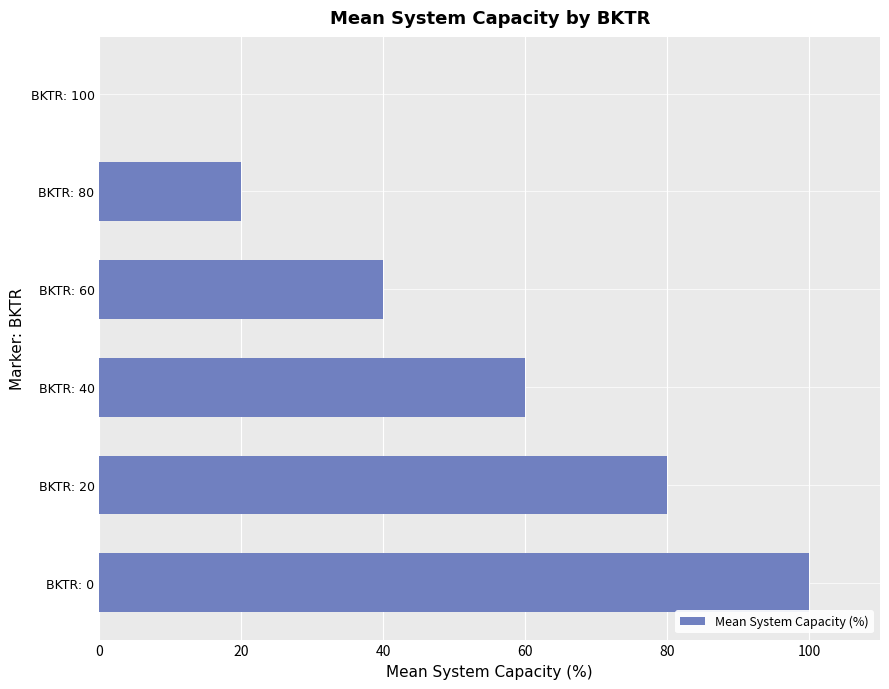

What is the ratio of the value at BKTR: 60 to the value at BKTR: 80?

2.0